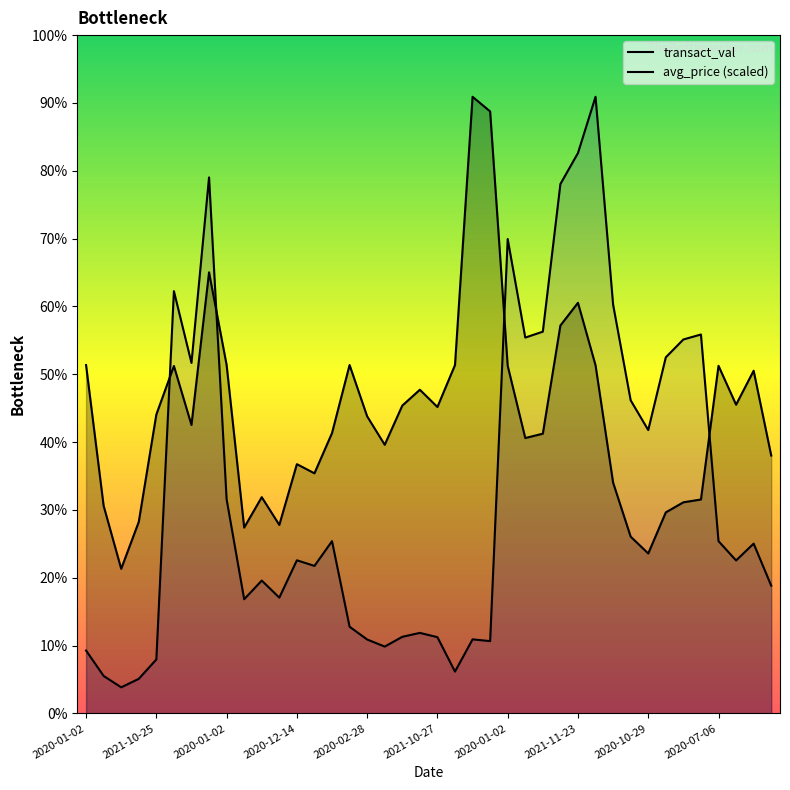

How many values in the avg_price (scaled) series exceed 2196?

20